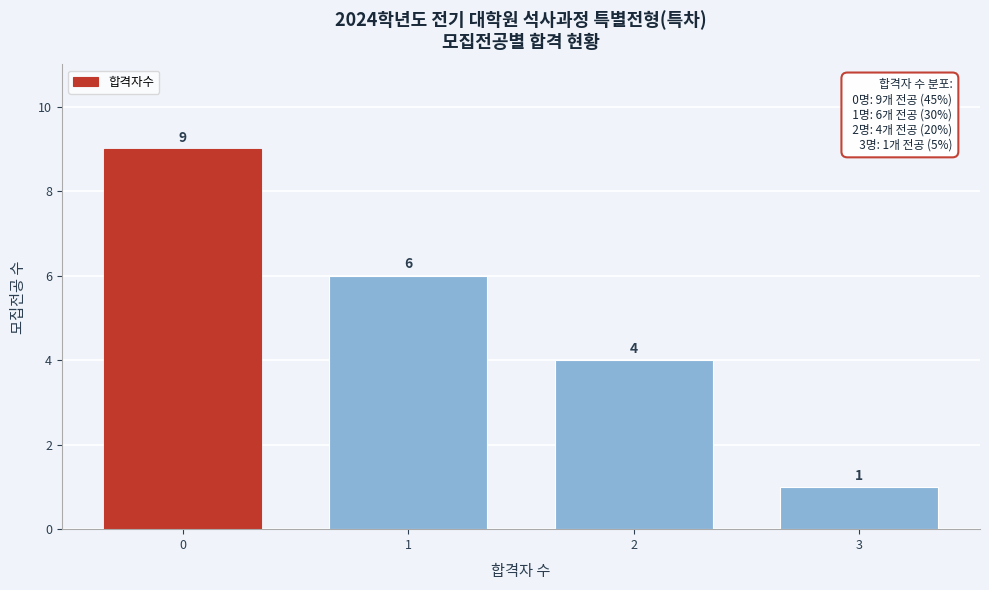

Reading right to left, extract all data points from this chart.

1	4	6	9